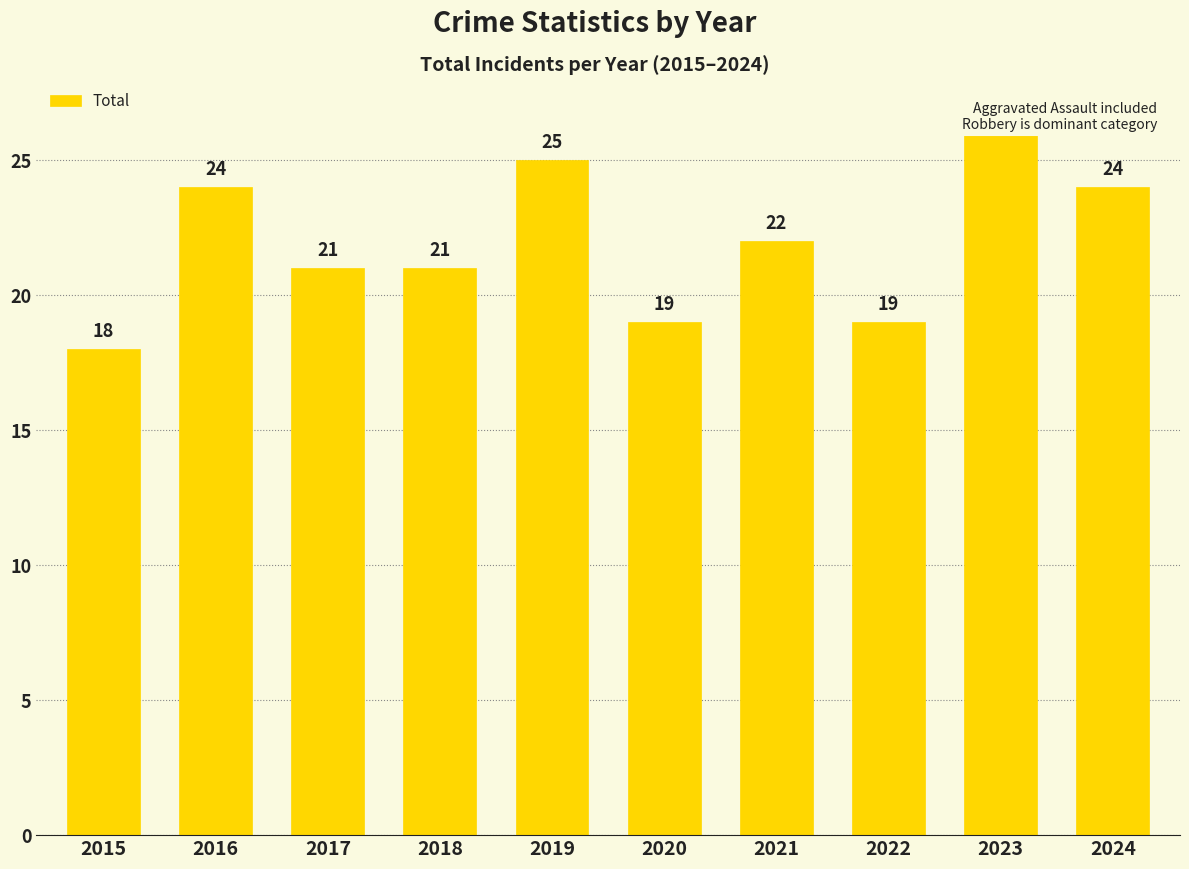

Where is the data nearest to the value 22?

2021